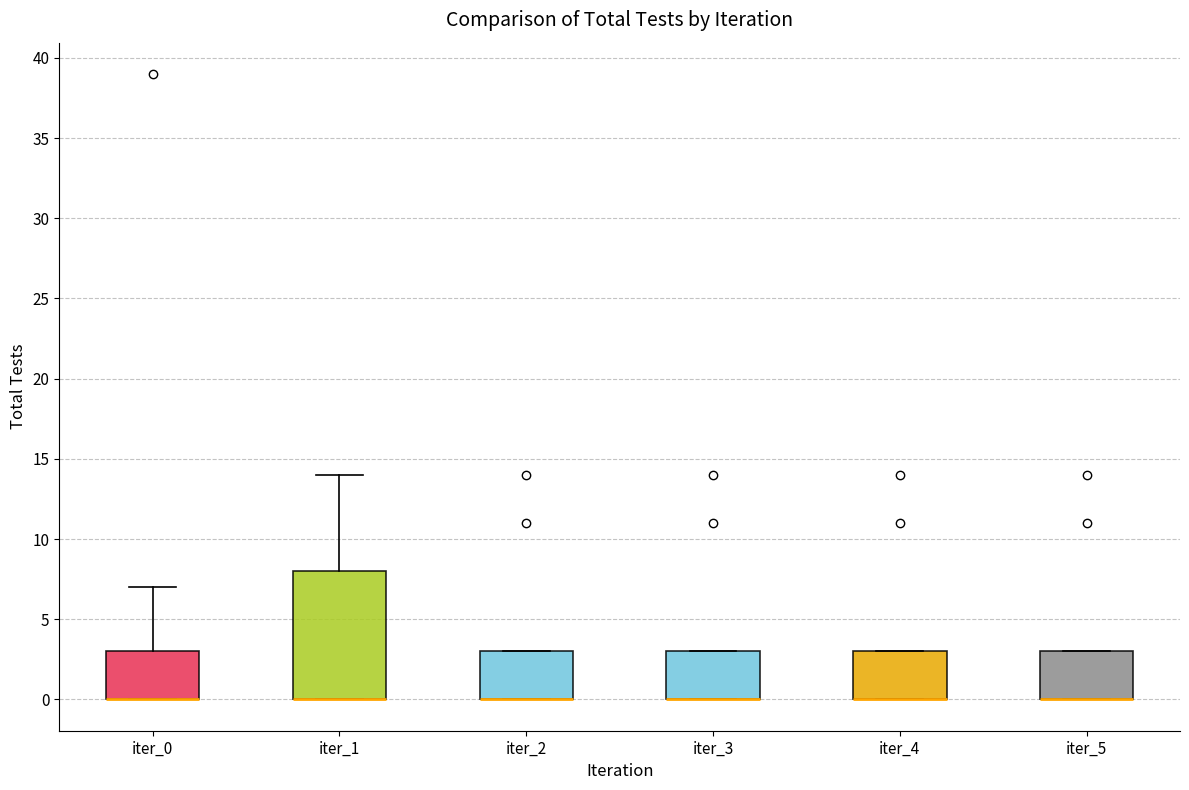

Where is the lower edge of the box for iter_3 on the y-axis? The values are not printed on the chart, so give them approximately, as read against the axis.

0